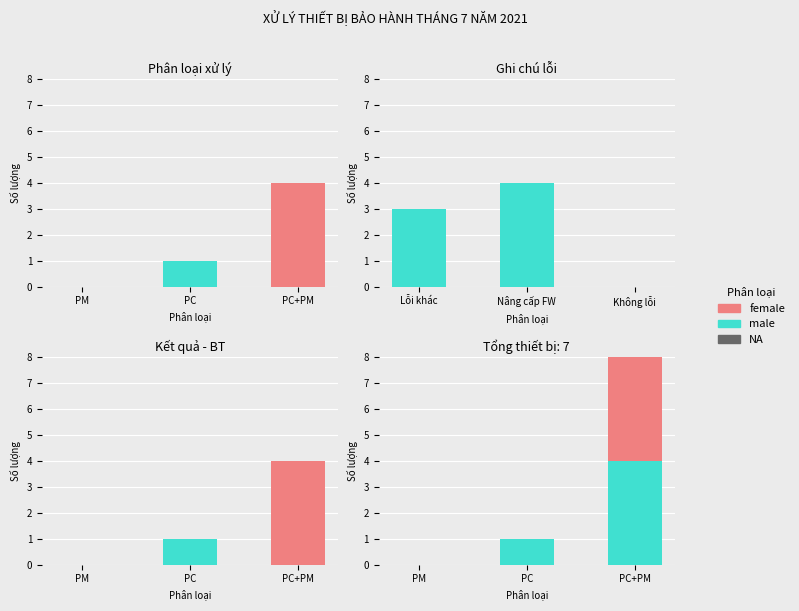

Count the number of categories in the chart.

3